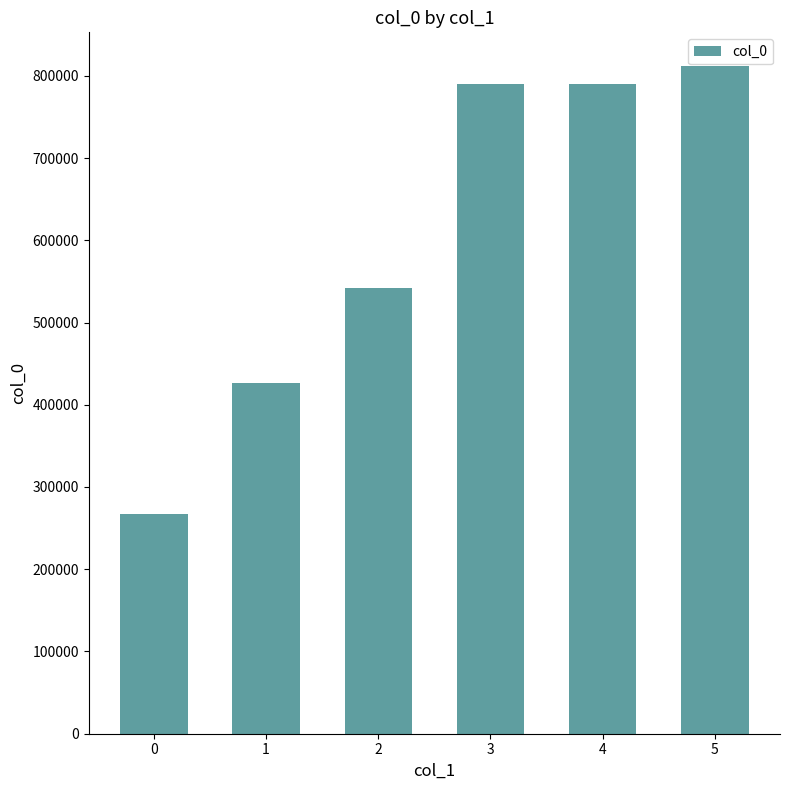

Which has a higher value, 0 or 5?

5